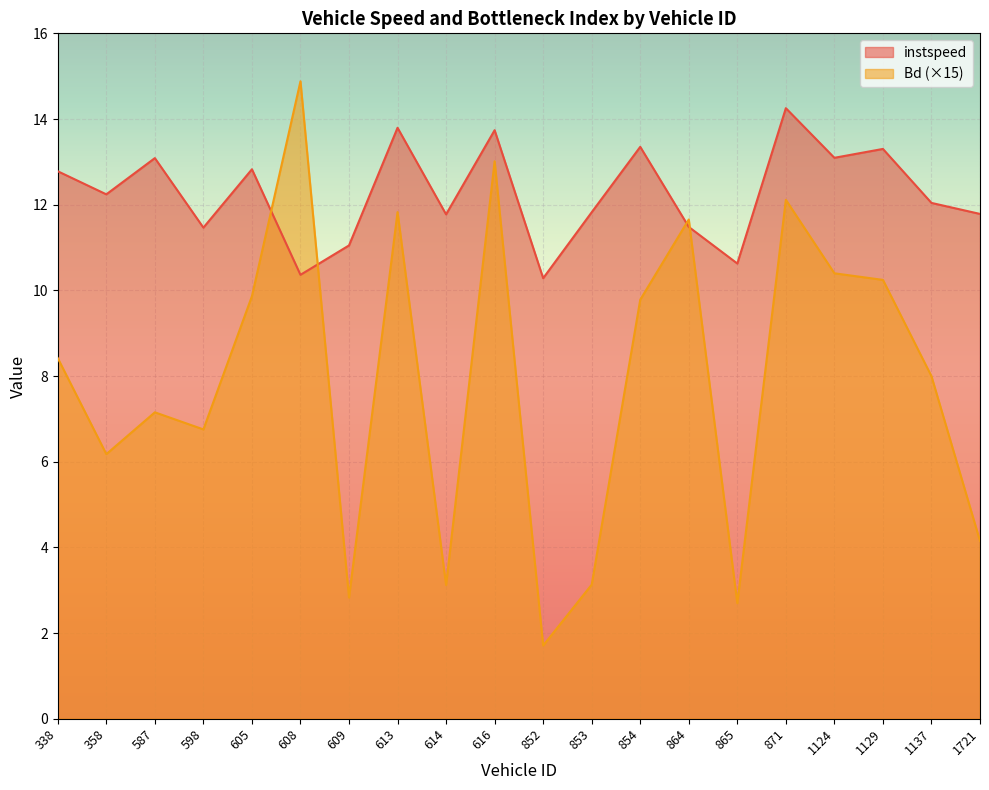

How many data points in instspeed are less than 12?

9